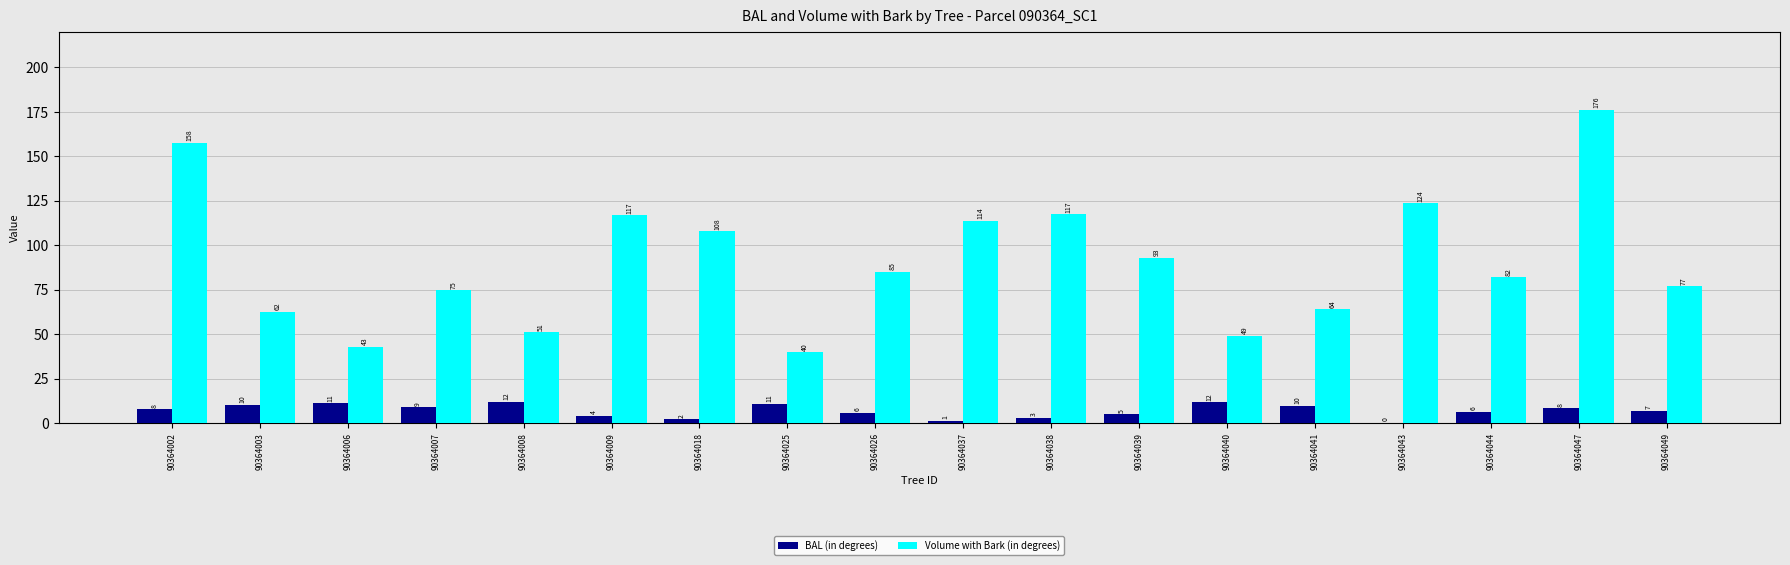

What is the average value of the BAL (in degrees) series?

6.9